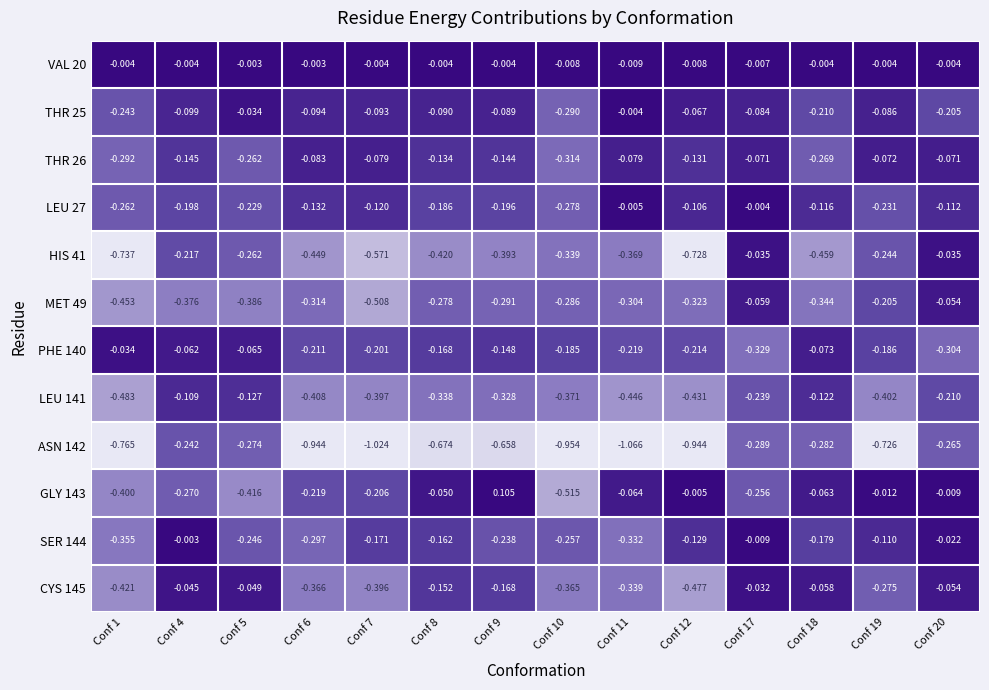

Which series has the largest total across all categories?

VAL 20